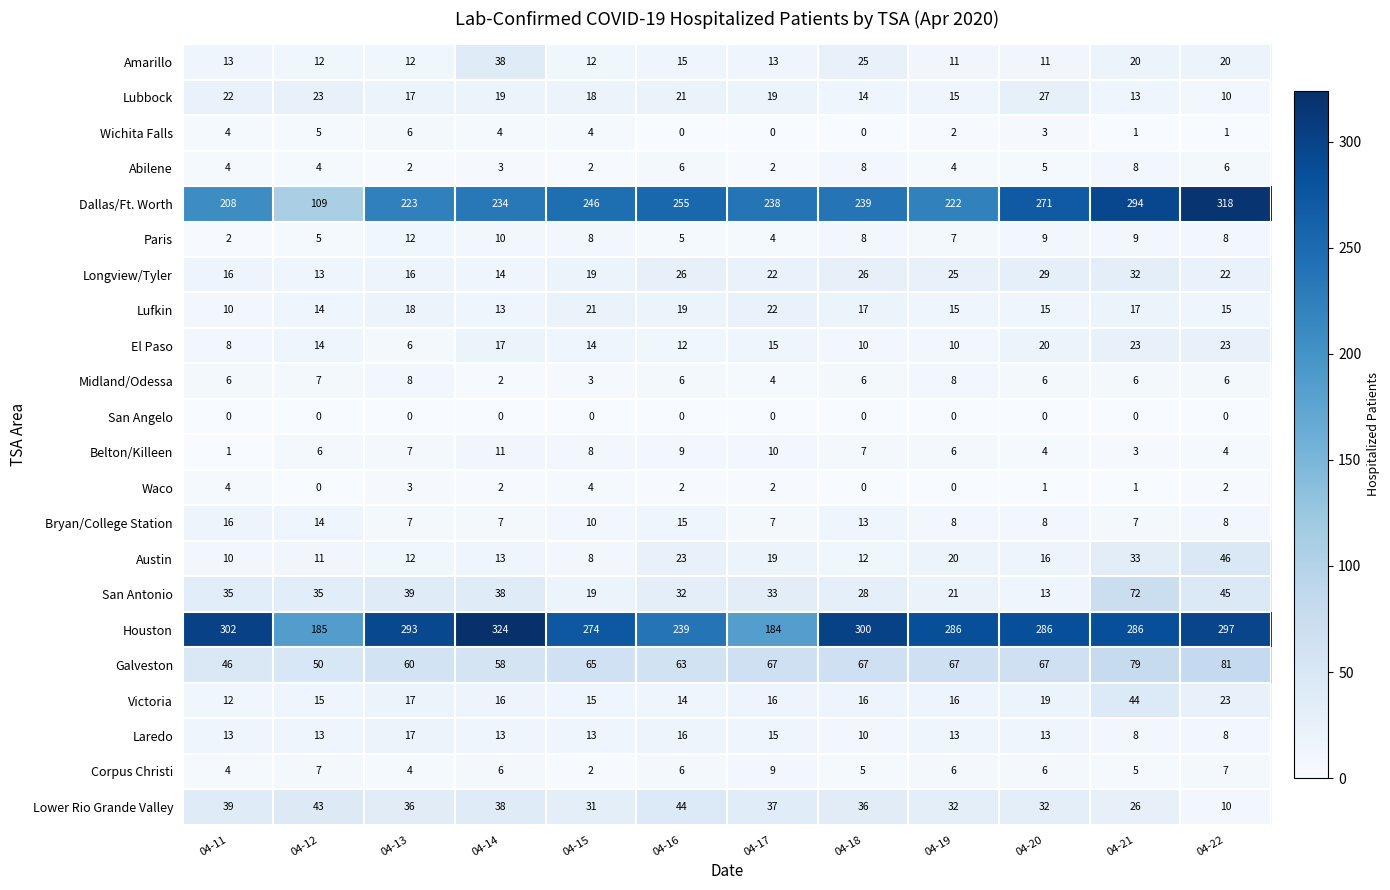

List the labels in order of Dallas/Ft. Worth value, smallest first.

04-12, 04-11, 04-19, 04-13, 04-14, 04-17, 04-18, 04-15, 04-16, 04-20, 04-21, 04-22